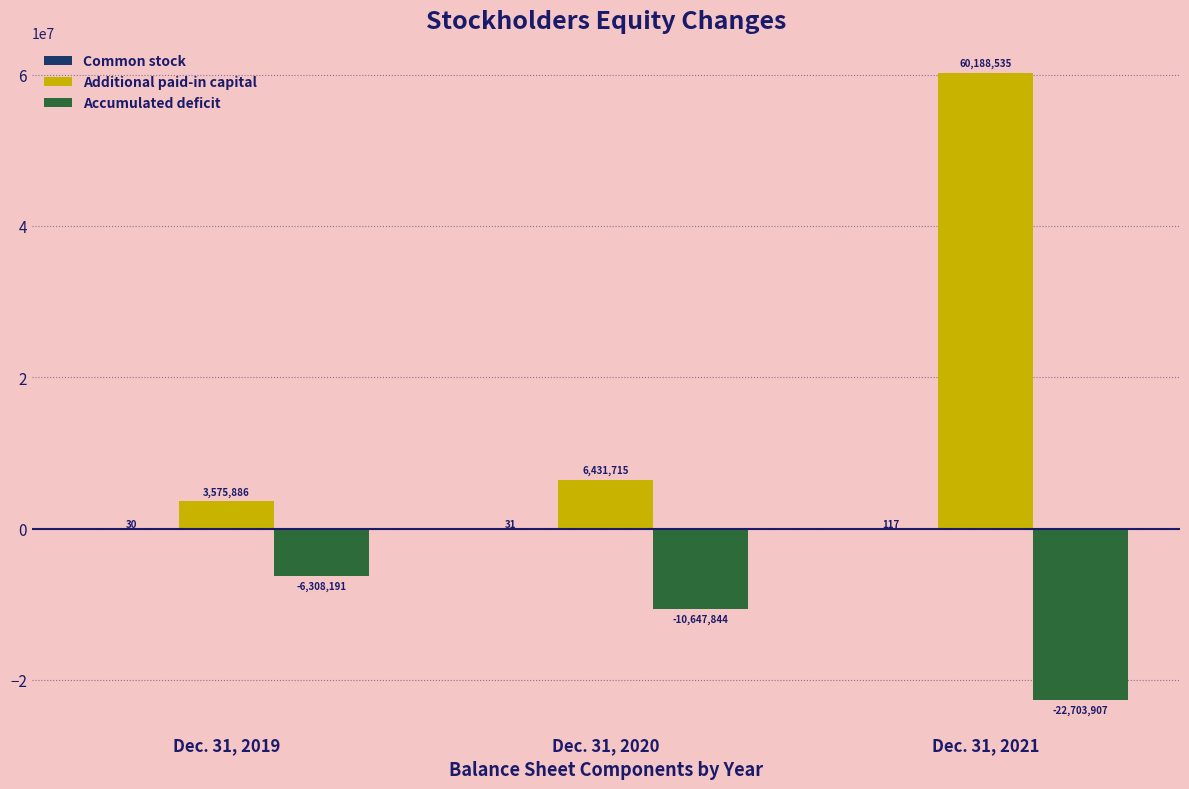

Which series has the largest total across all categories?

Additional paid-in capital